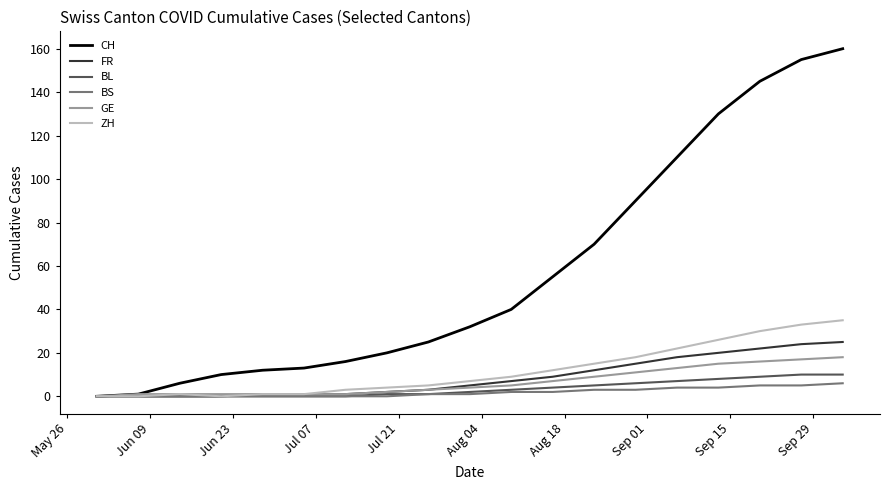

What is the maximum value shown in the chart?

160